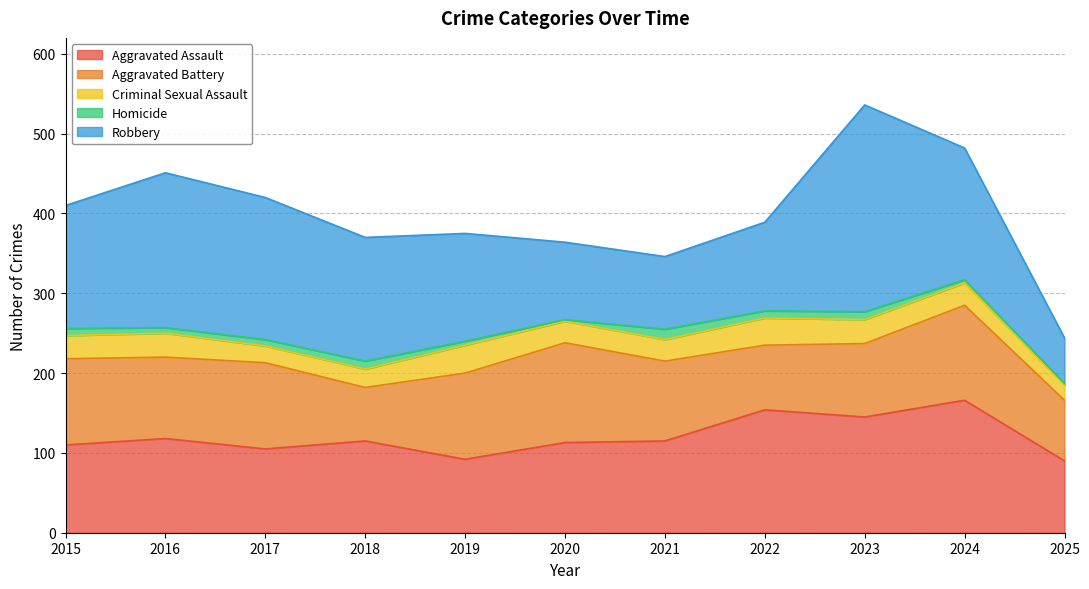

Between 2017 and 2025, which series saw the biggest shift?

Robbery